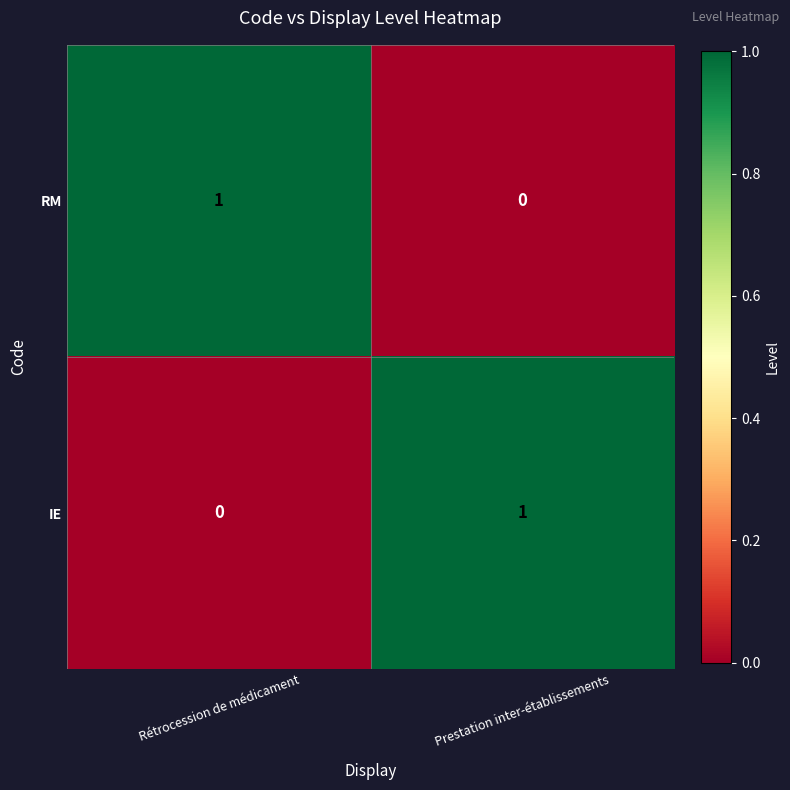

Is the value of RM at Prestation inter-établissements greater than the value of IE at Prestation inter-établissements?

No